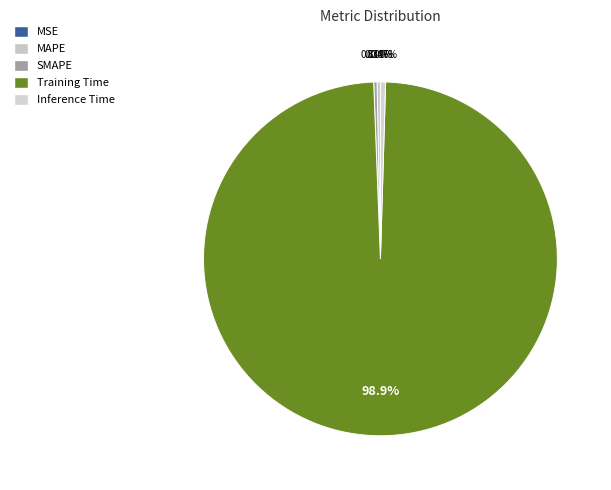

To the nearest percent, what is the average slice percentage?

20%